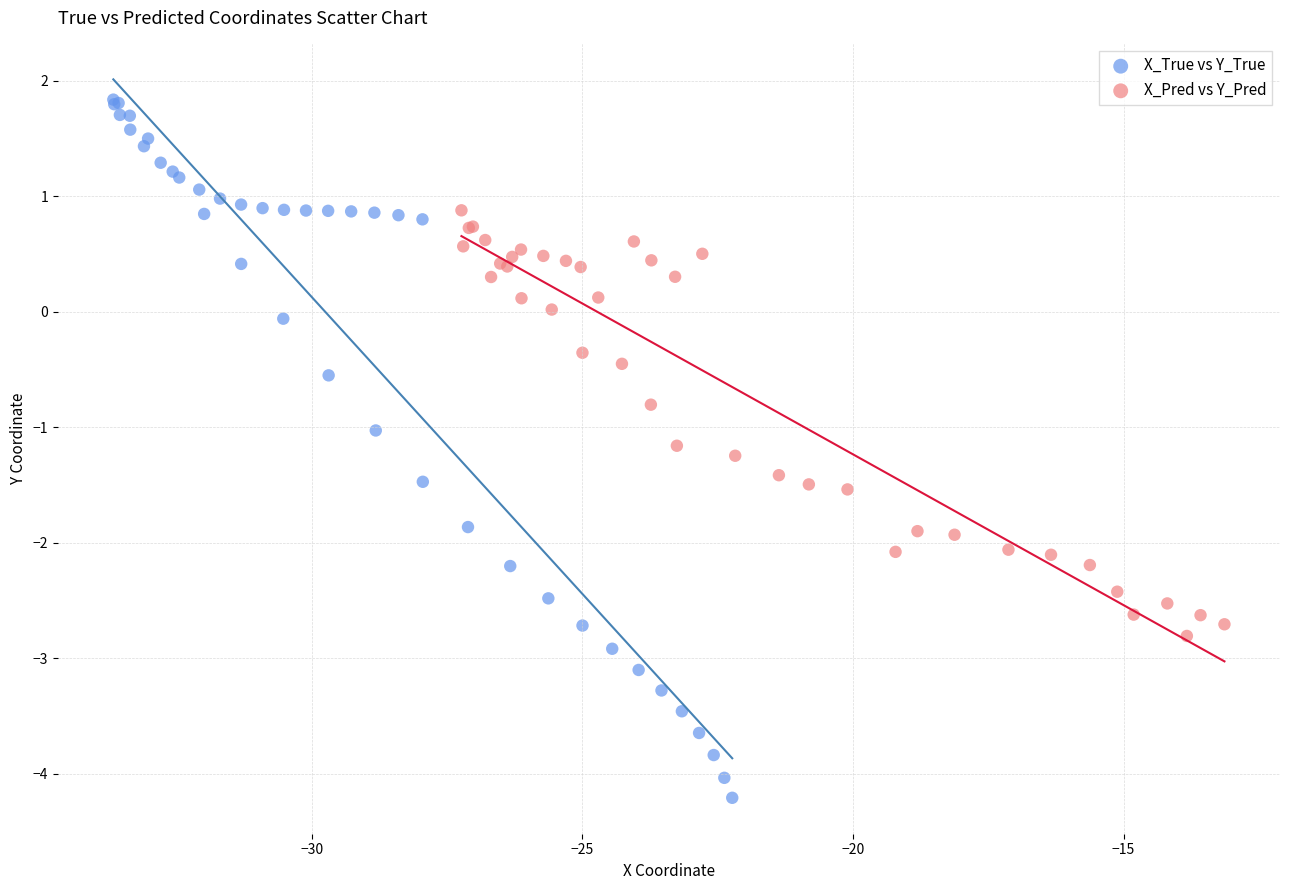

Which series contains the lowest Y value?

X_True vs Y_True